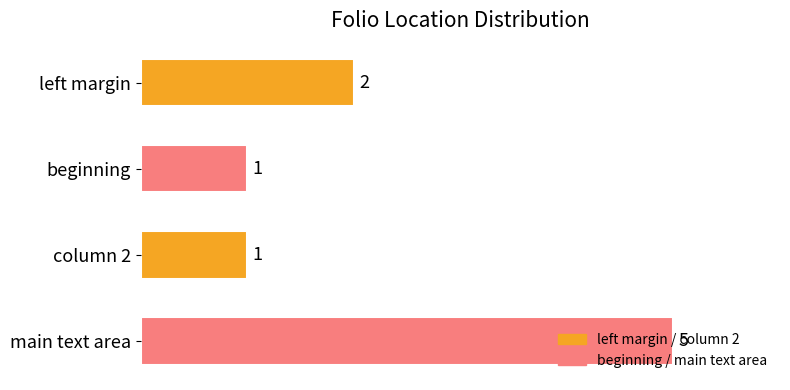

How many values are below 2?

2